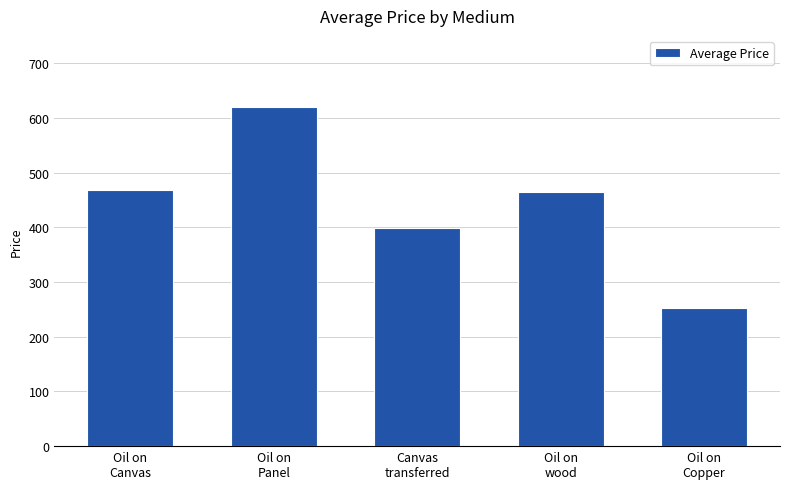

What is the label of the 5th bar from the right?

Oil on
Canvas